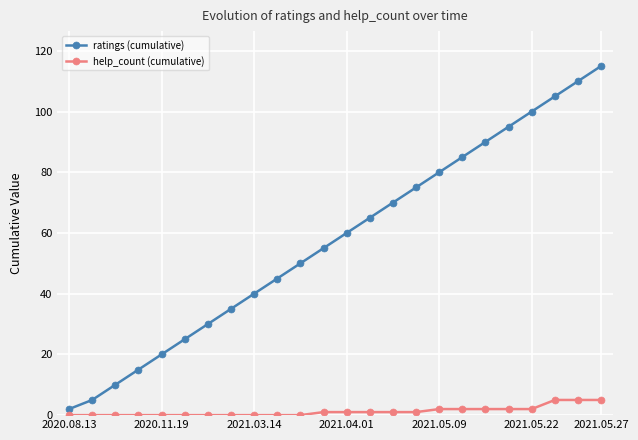

Which series has the largest total across all categories?

ratings (cumulative)